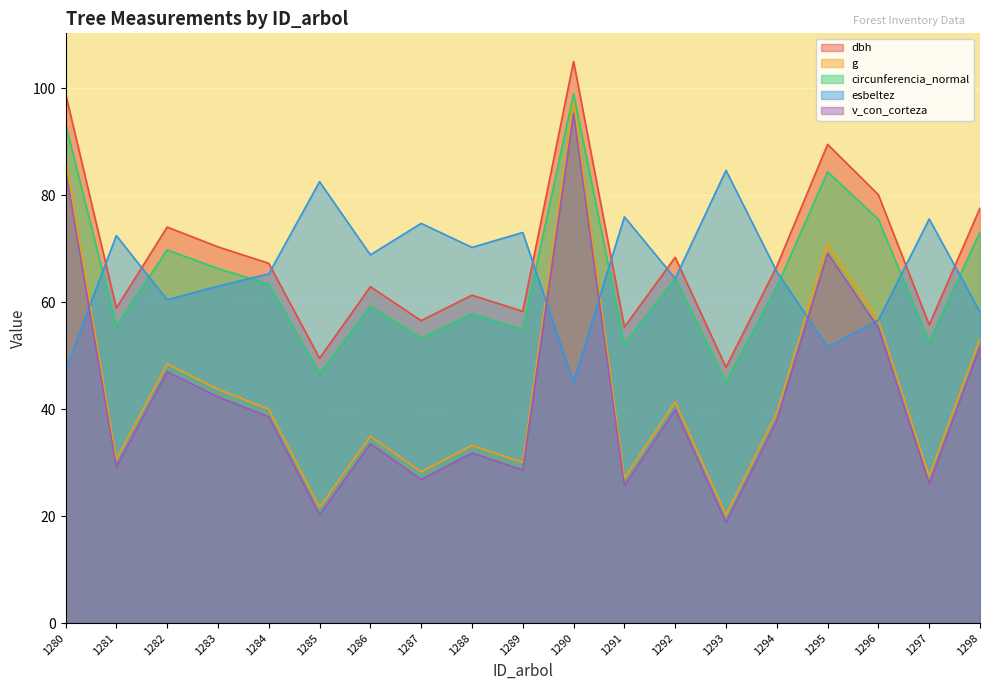

Reading left to right, extract all data points from this chart.

dbh: 1280=99.0	1281=58.9	1282=74.1	1283=70.4	1284=67.3	1285=49.5	1286=62.9	1287=56.6	1288=61.3	1289=58.3	1290=105.0	1291=55.4	1292=68.4	1293=47.8	1294=66.7	1295=89.5	1296=80.1	1297=55.8	1298=77.6
g: 1280=86.7	1281=30.7	1282=48.5	1283=43.7	1284=40.0	1285=21.7	1286=35.0	1287=28.3	1288=33.2	1289=30.0	1290=97.5	1291=27.1	1292=41.3	1293=20.2	1294=39.3	1295=70.8	1296=56.7	1297=27.5	1298=53.2
circunferencia_normal: 1280=93.3	1281=55.5	1282=69.8	1283=66.3	1284=63.4	1285=46.7	1286=59.3	1287=53.3	1288=57.8	1289=54.9	1290=99.0	1291=52.2	1292=64.5	1293=45.1	1294=62.9	1295=84.4	1296=75.5	1297=52.5	1298=73.1
esbeltez: 1280=47.4	1281=72.5	1282=60.5	1283=63.0	1284=65.3	1285=82.5	1286=68.9	1287=74.8	1288=70.3	1289=73.0	1290=45.0	1291=76.0	1292=64.4	1293=84.7	1294=65.7	1295=51.6	1296=56.7	1297=75.6	1298=58.2
v_con_corteza: 1280=84.7	1281=29.2	1282=47.0	1283=42.3	1284=38.6	1285=20.3	1286=33.6	1287=26.9	1288=31.8	1289=28.6	1290=95.3	1291=25.7	1292=39.9	1293=18.8	1294=37.9	1295=69.2	1296=55.2	1297=26.1	1298=51.7